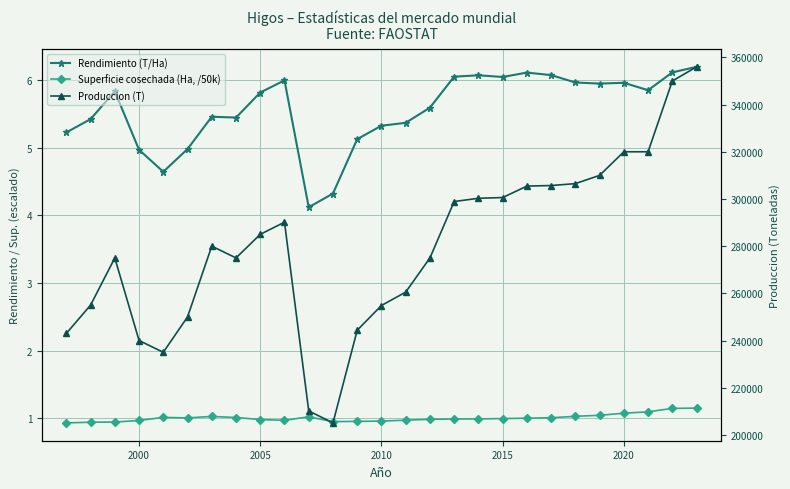

Which series has the largest range (max minus min)?

Produccion (T)